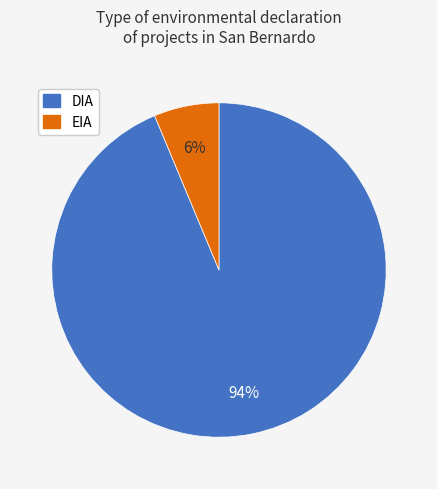

Rank the categories by value from highest to lowest.

DIA, EIA